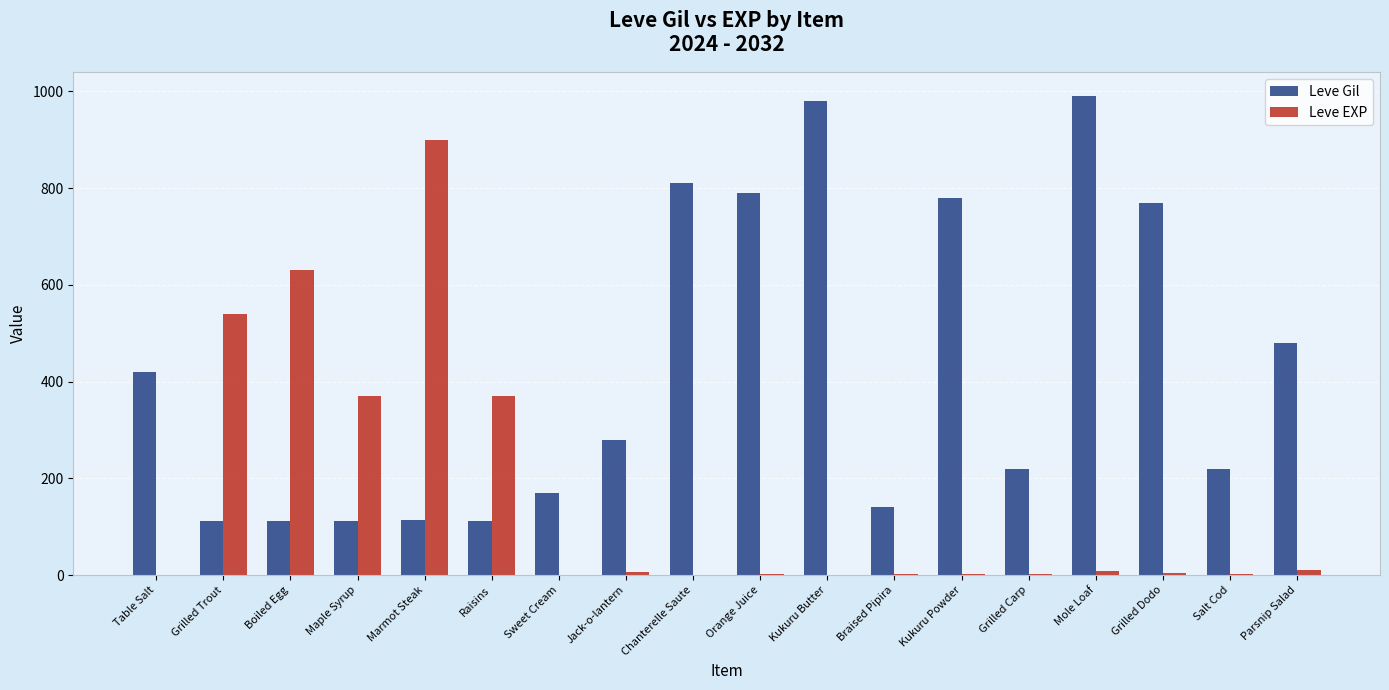

Which series has the largest total across all categories?

Leve Gil